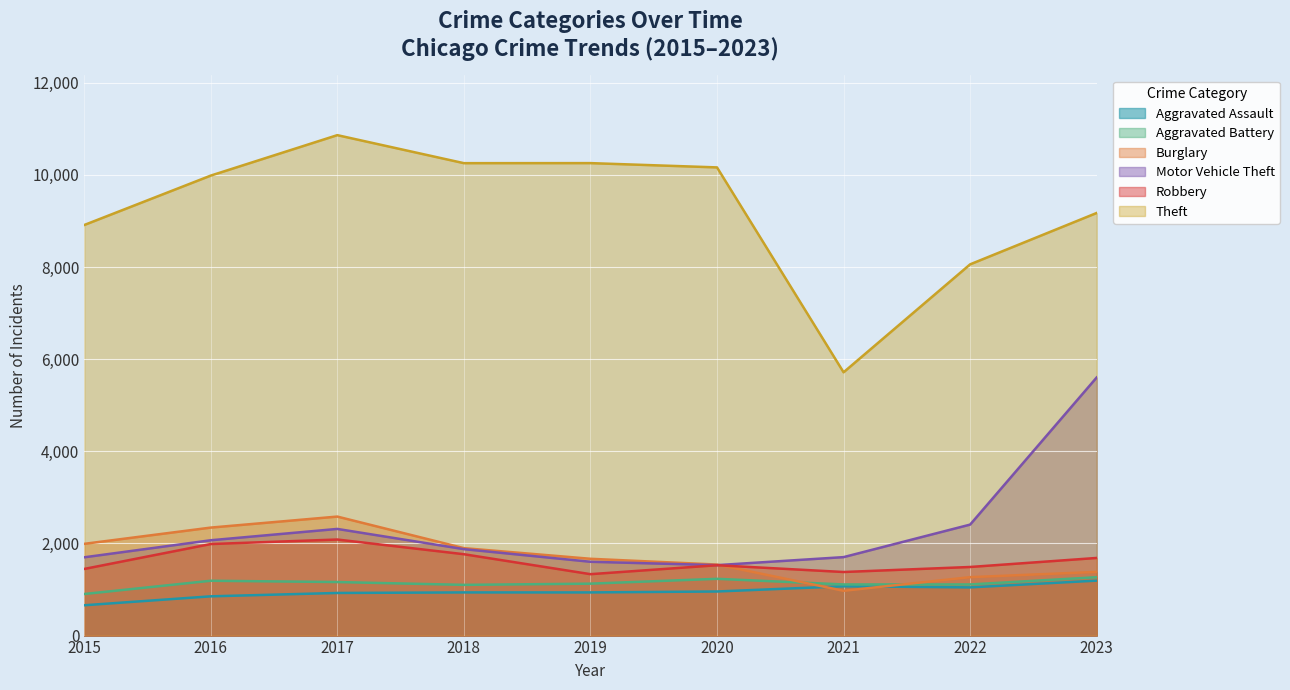

Which category has the highest value in the Aggravated Battery series?

2023